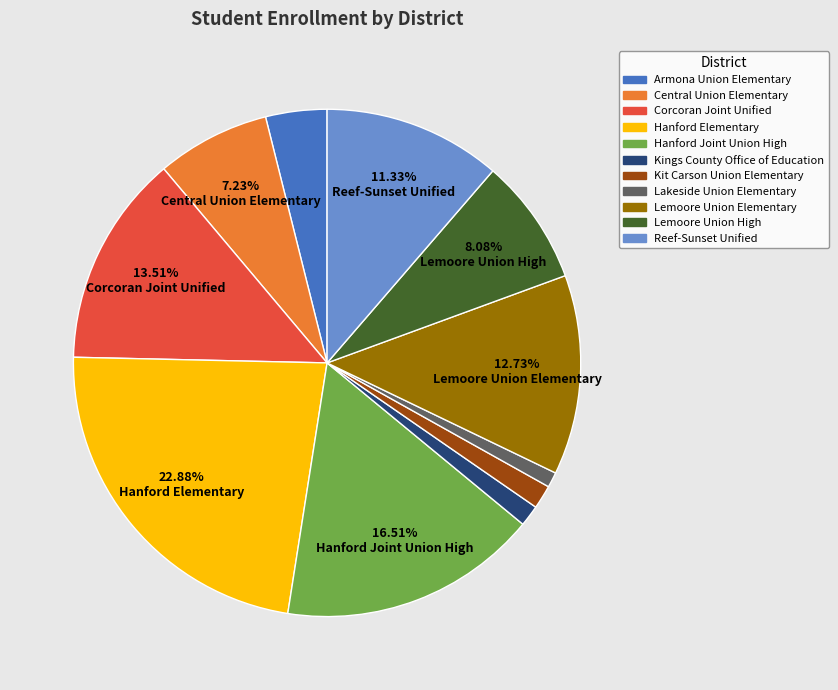

Between Reef-Sunset Unified and Hanford Joint Union High, which is larger?

Hanford Joint Union High